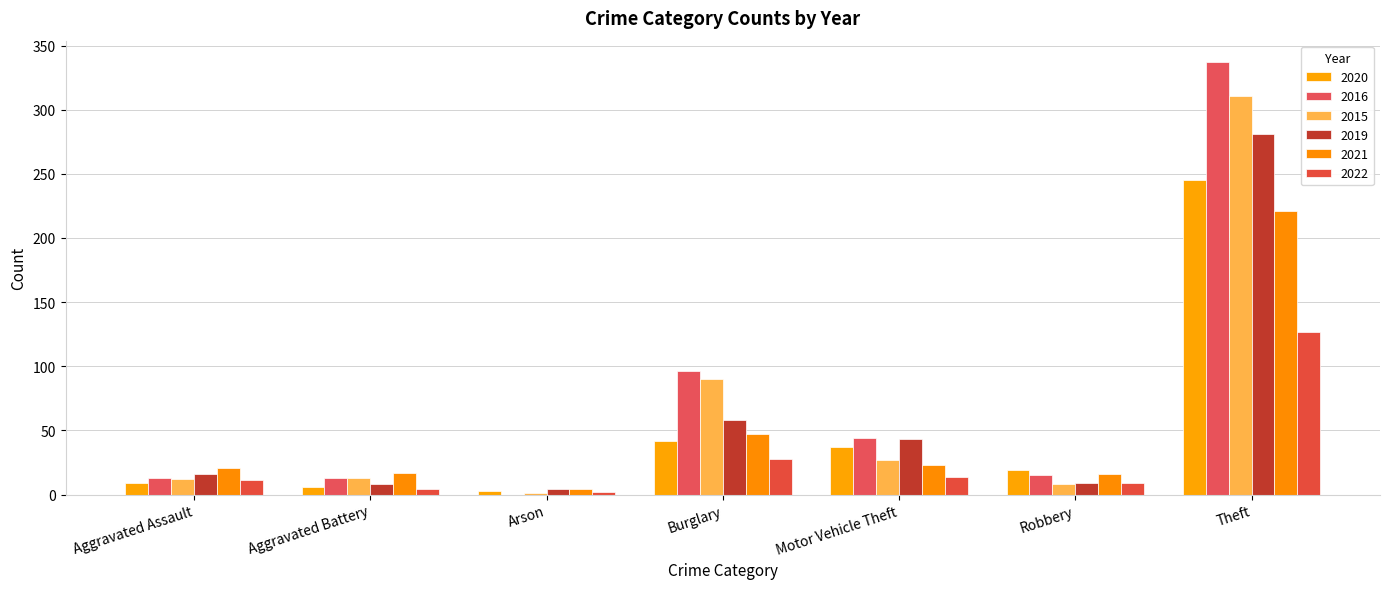

How many groups of bars are there?

7